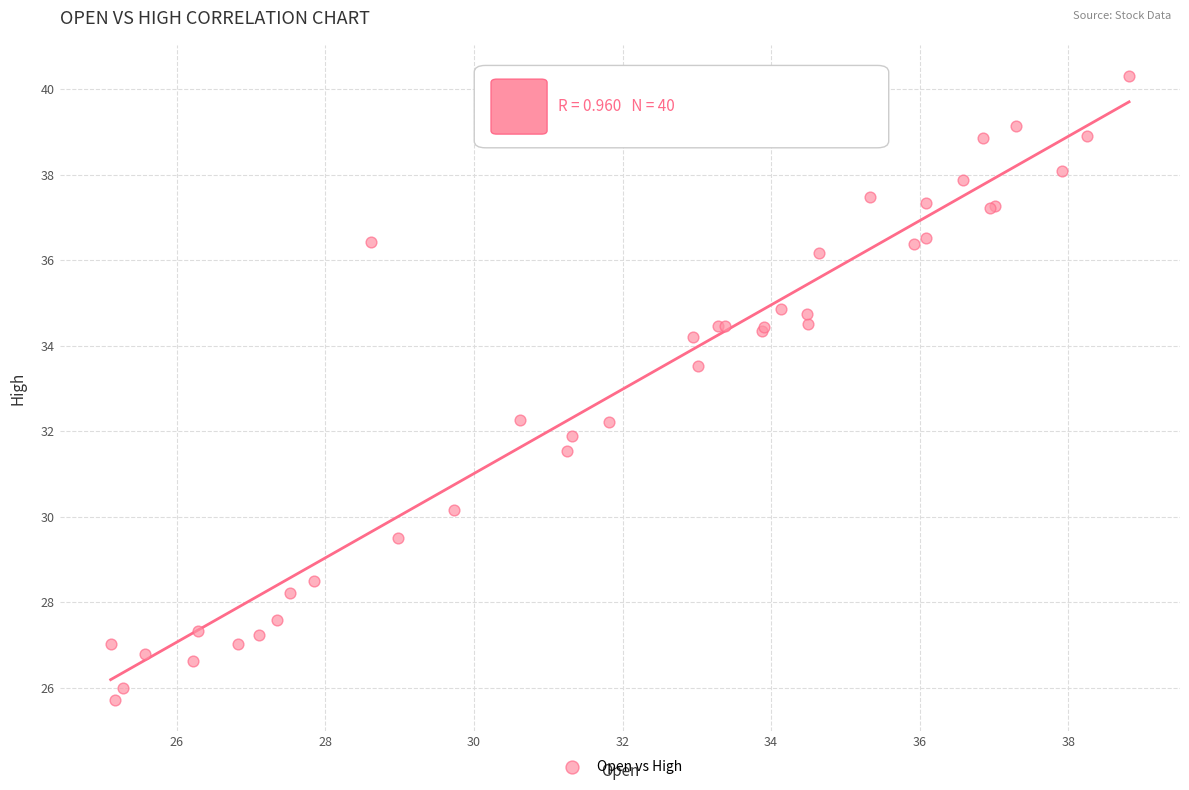

What Y value in the scatter plot is closest to 33?

33.5